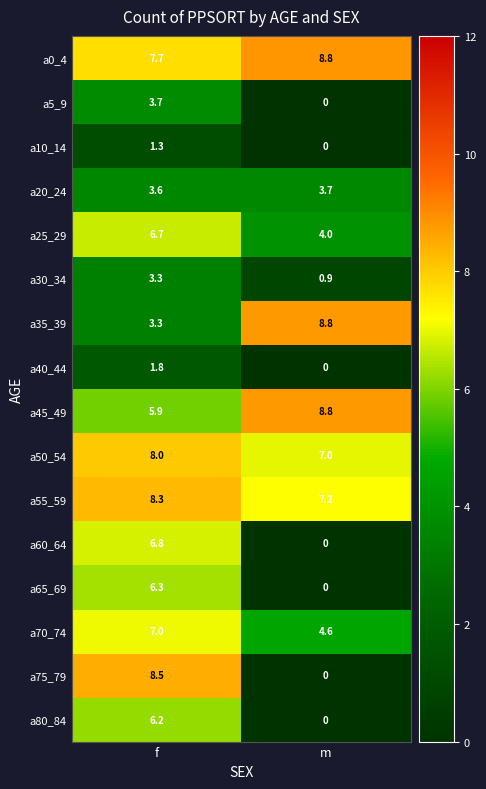

How many categories are shown in the chart?

2